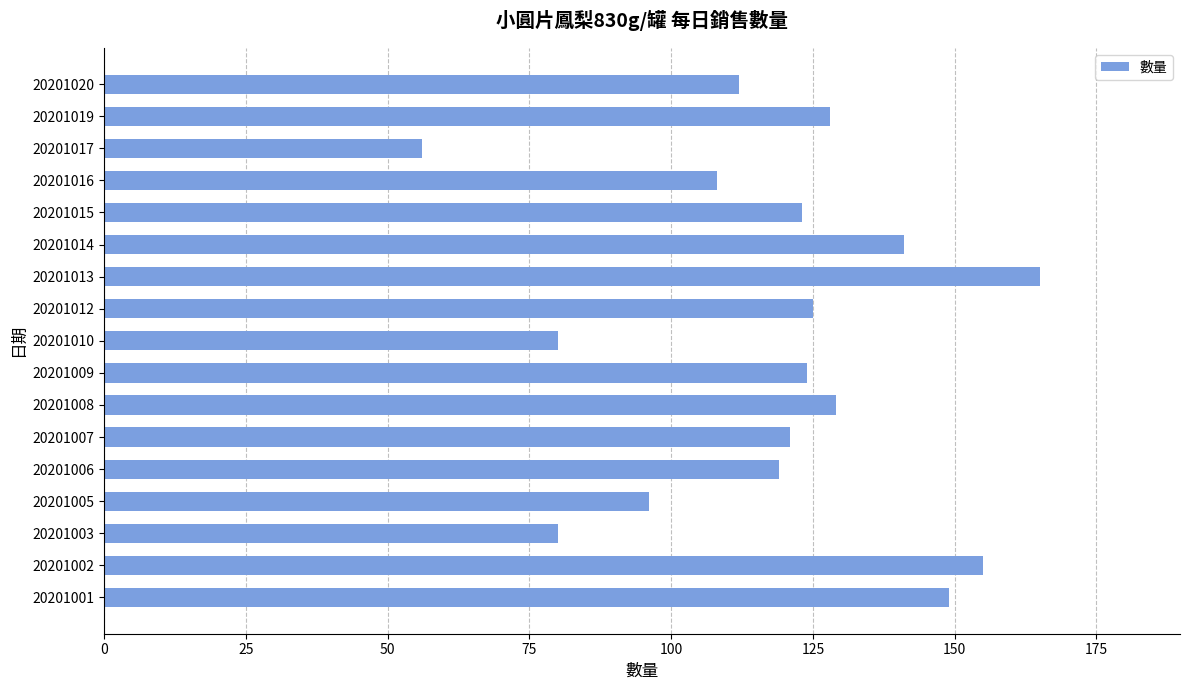

True or false: the data shows 56 at 20201013.

False